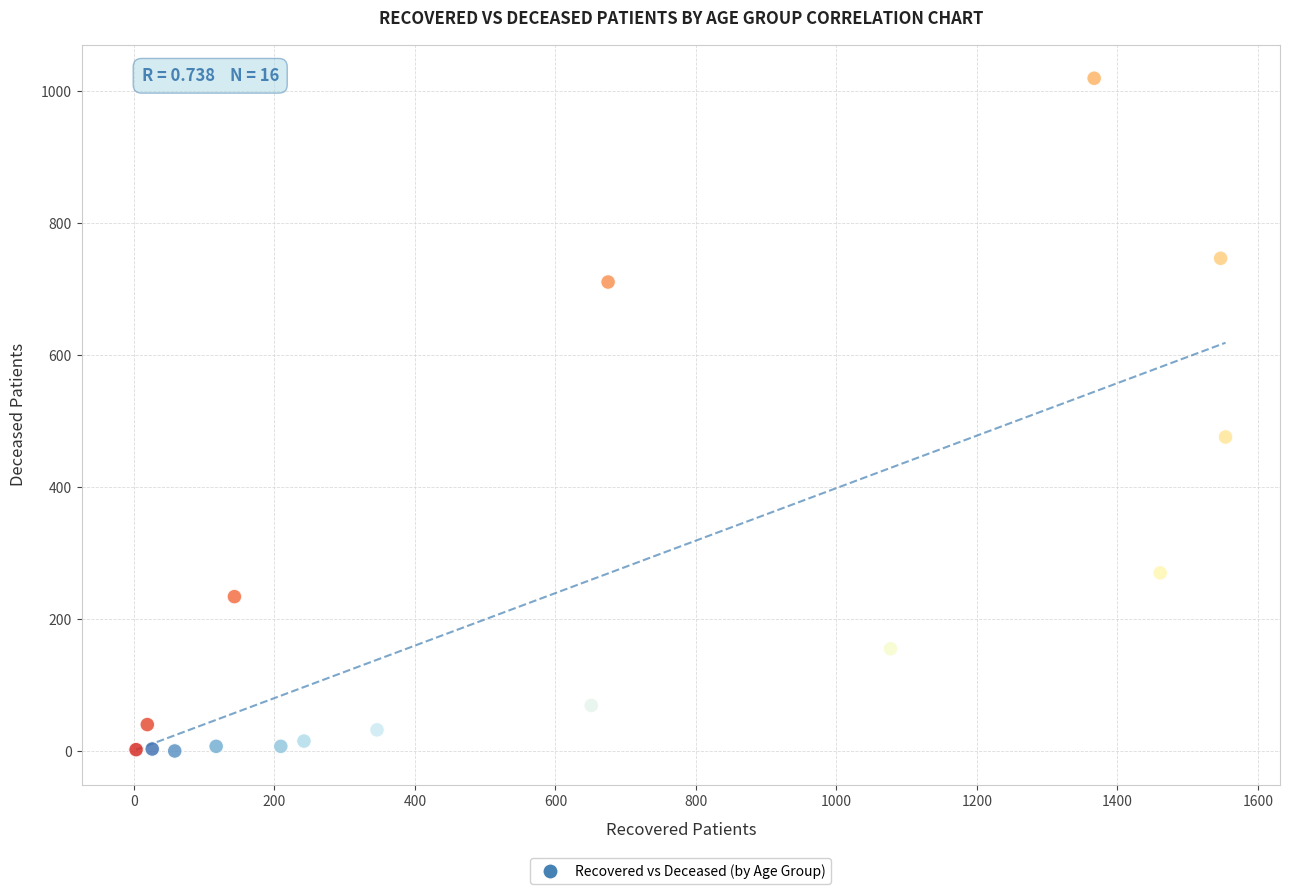

What Y value in the scatter plot is closest to 510?

476